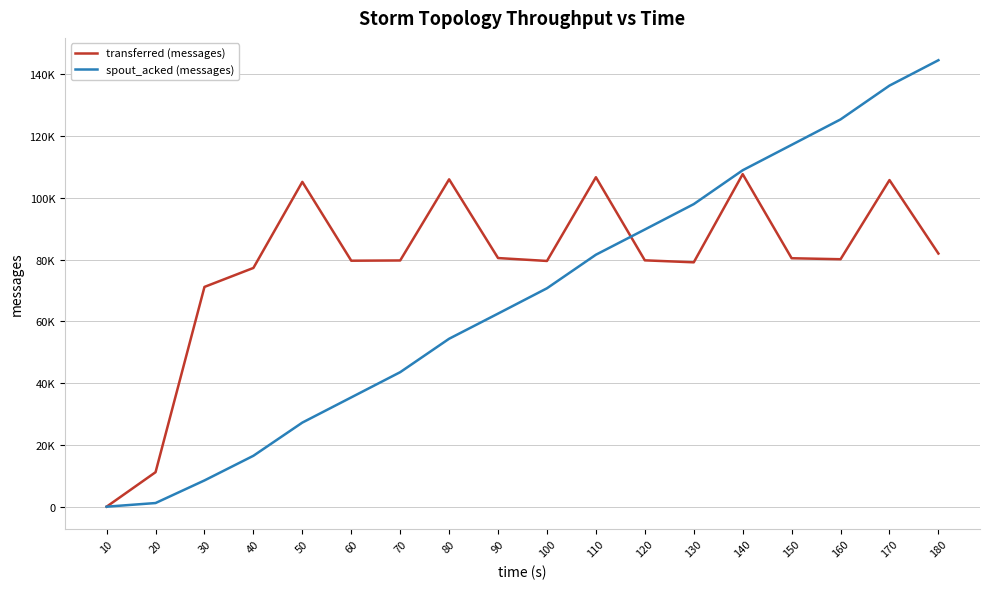

What is the maximum value shown in the chart?

144520